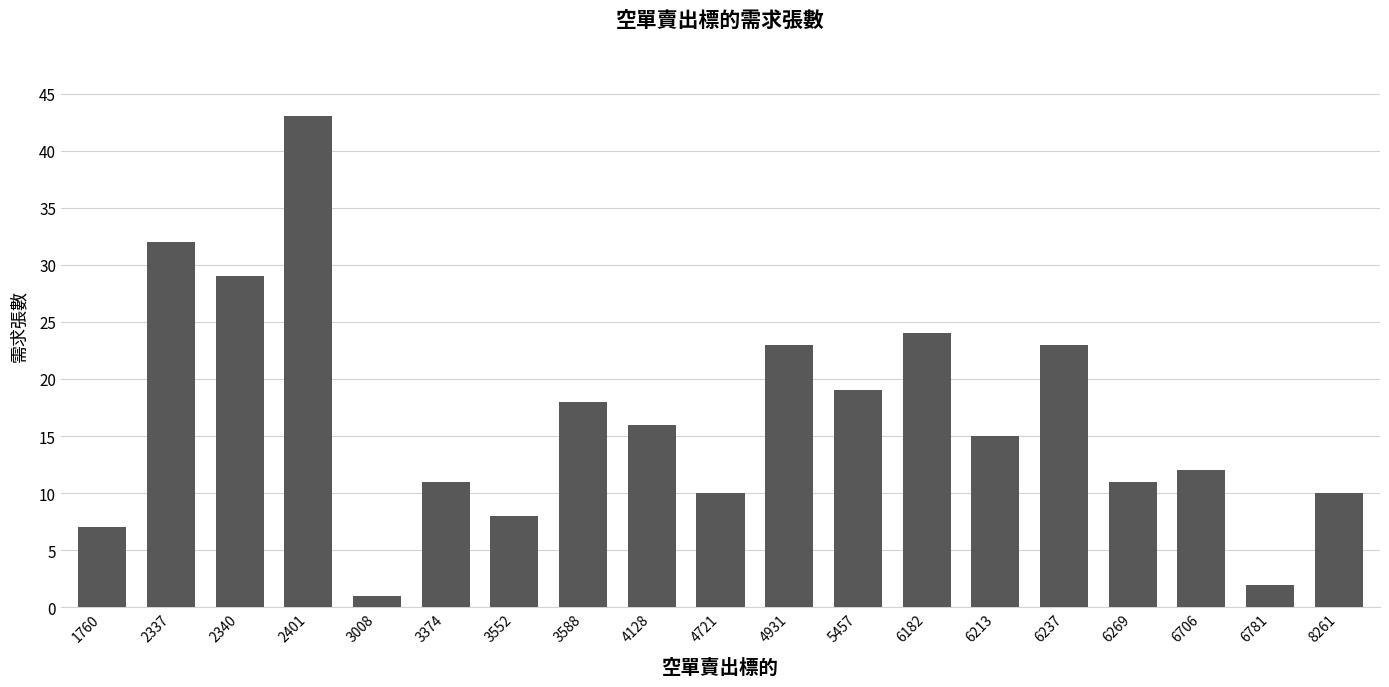

Is it true that the value at 6706 is 20?

False